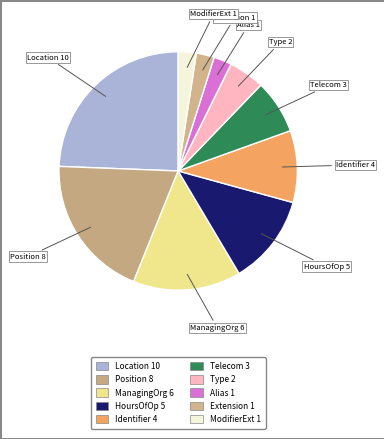

Is there a majority slice in this chart?

No